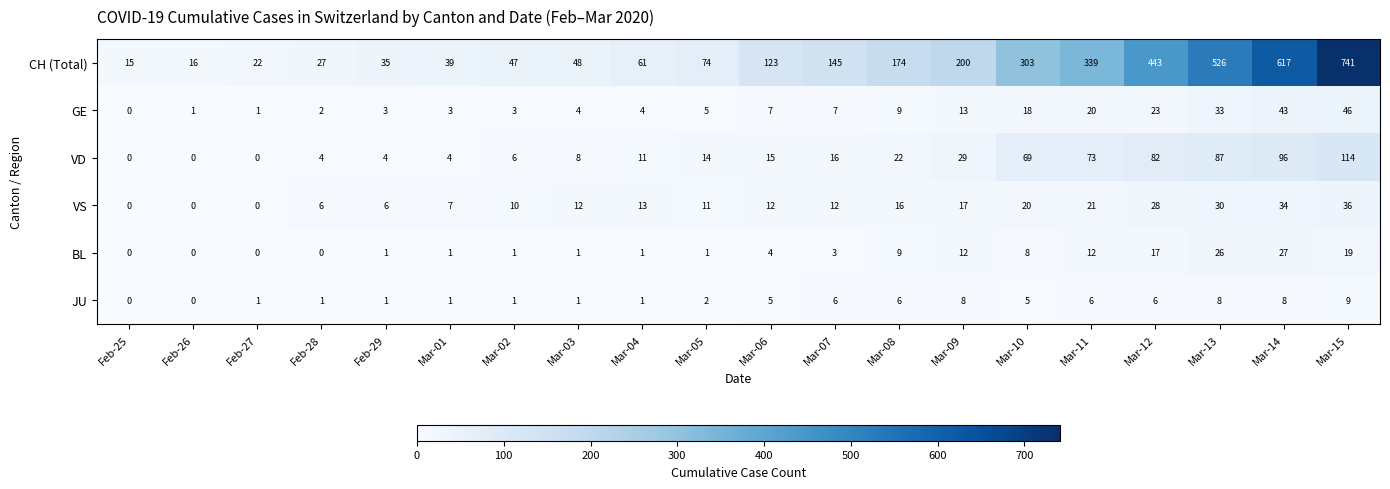

At which category is the sum across all series the highest?

Mar-15